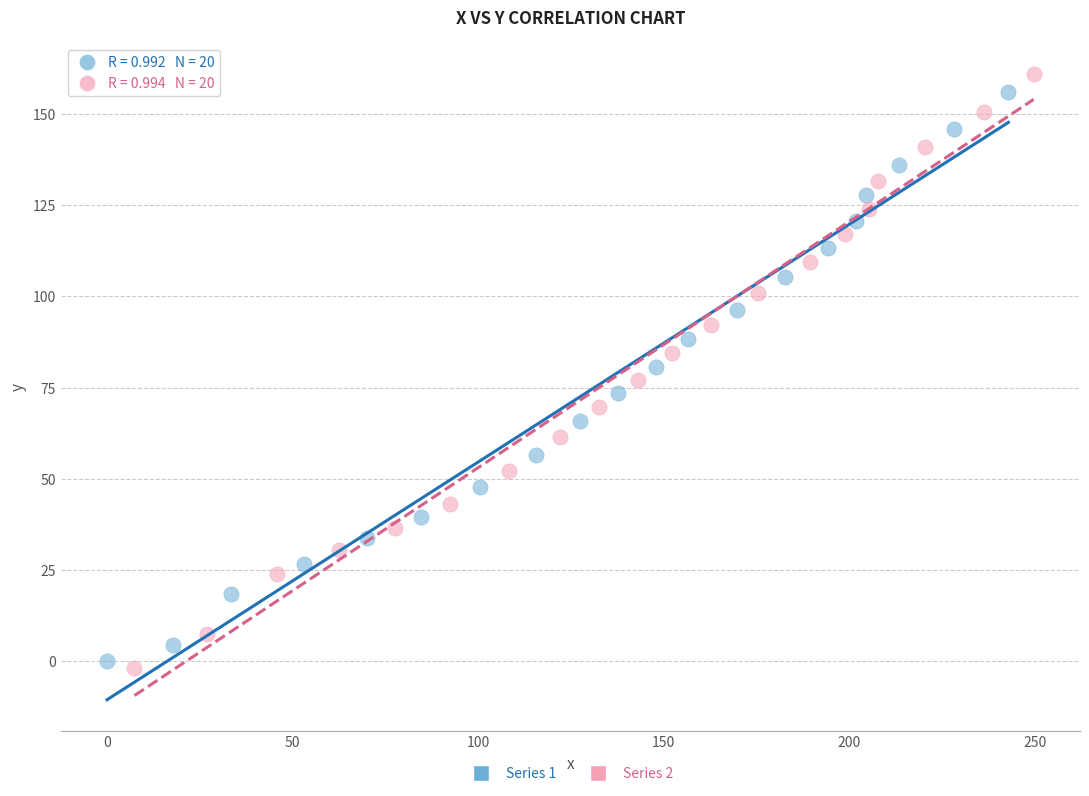

Which series has the widest spread of Y values?

Series 2